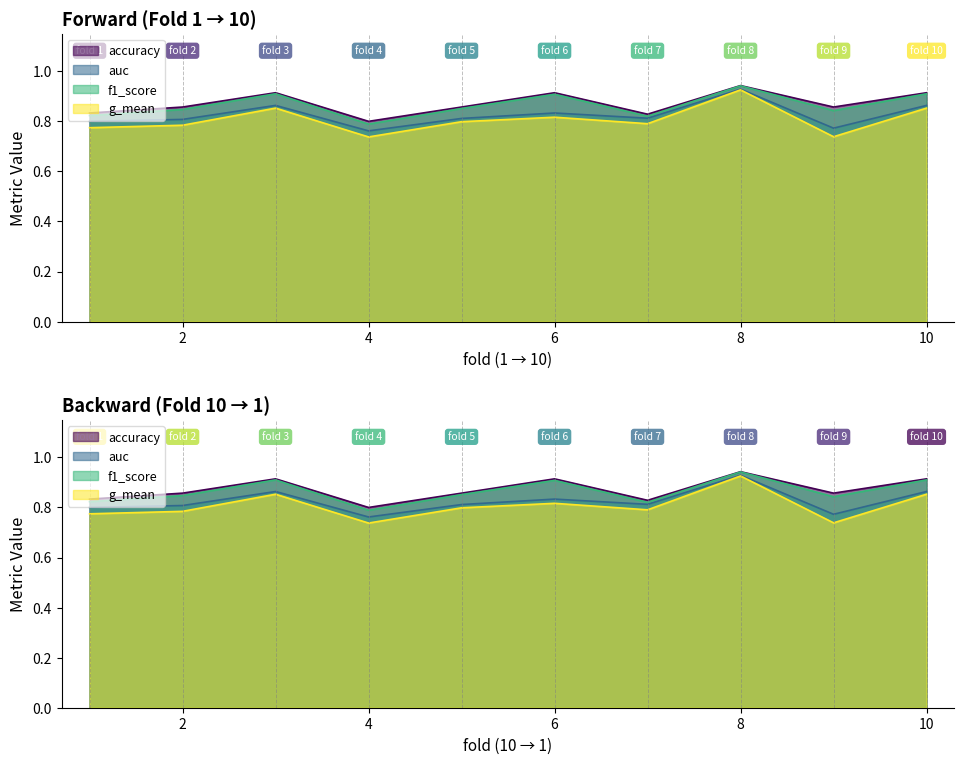

True or false: auc and g_mean intersect in this chart.

False